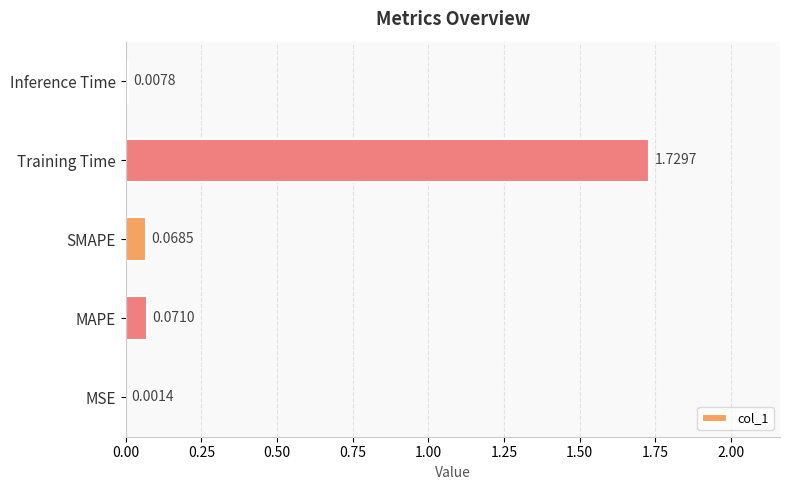

What is the sum of all values?

1.9